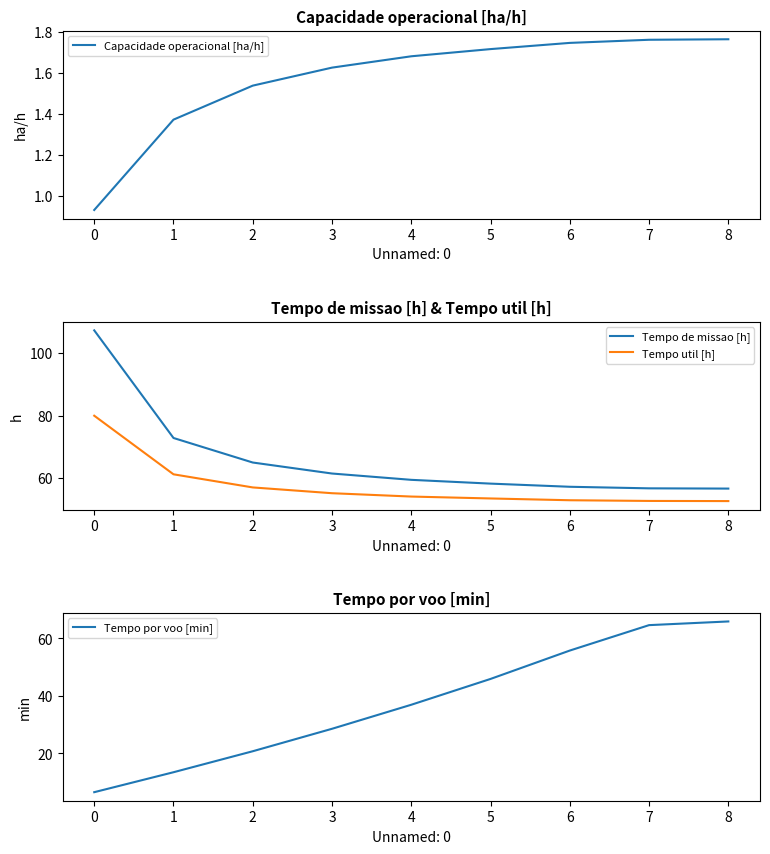

List the series in order of their peak value, highest first.

Tempo de missao [h], Tempo util [h], Tempo por voo [min], Capacidade operacional [ha/h]